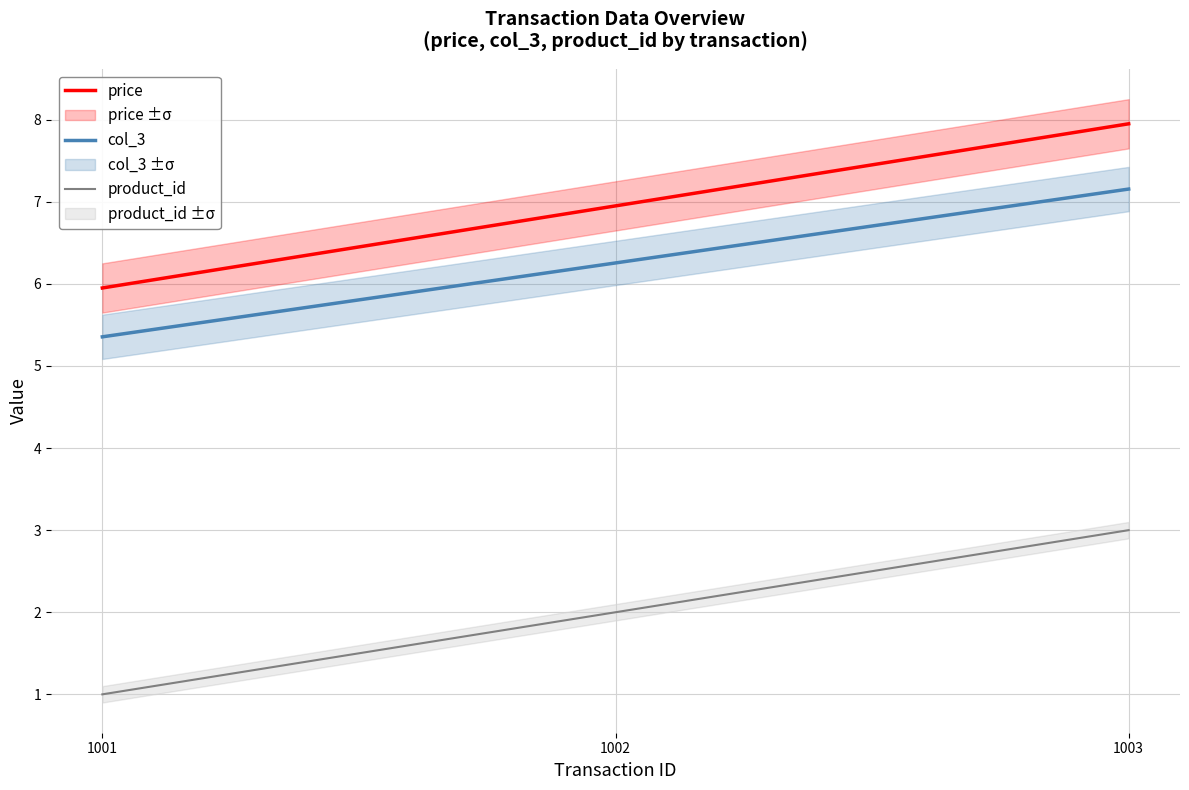

What is the difference between the maximum and minimum values in the col_3 series?

1.8